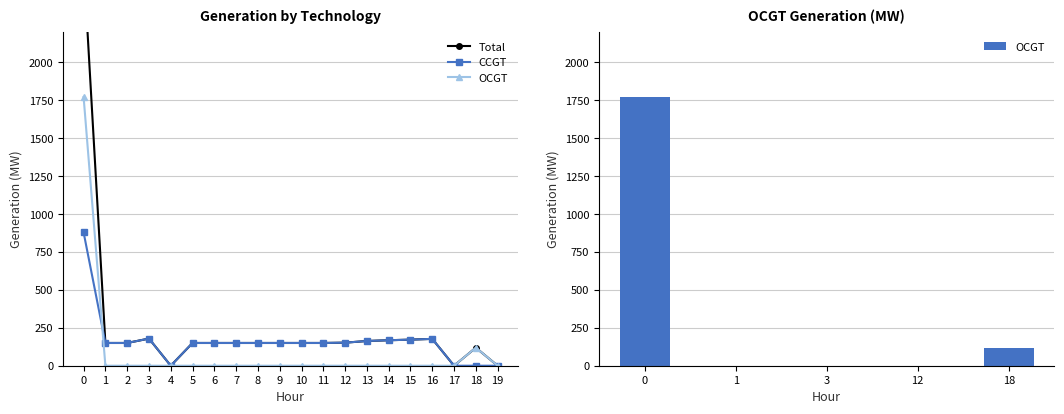

What is the maximum value for OCGT?

1772